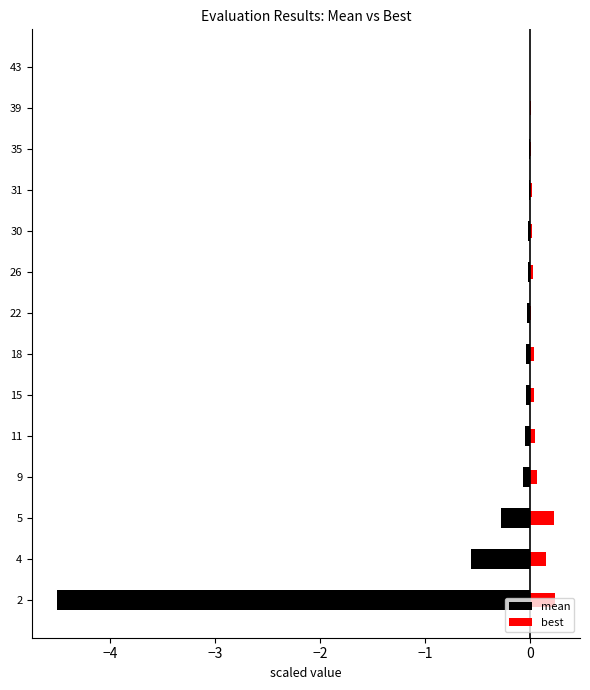

What is the sum of all mean values?

-5.7